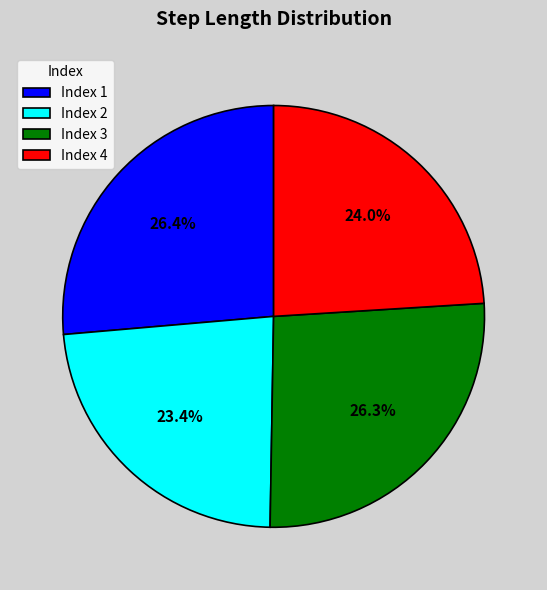

Is the sum of Index 4 and Index 2 greater than half?

No